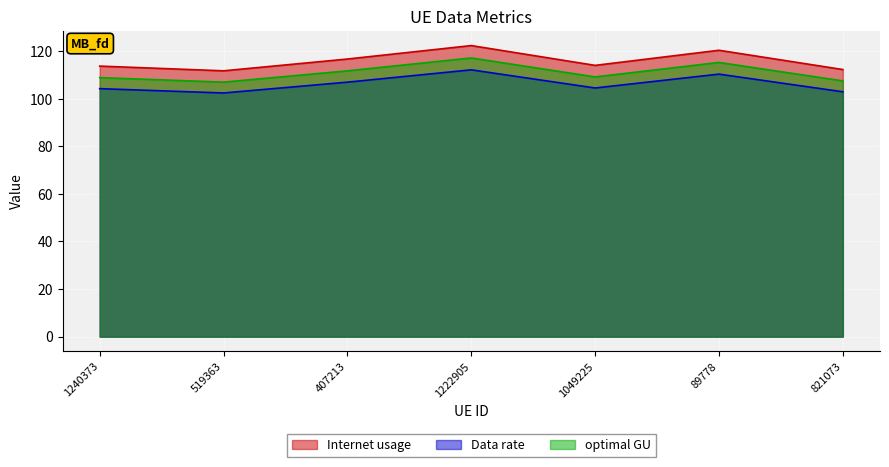

Rank the series at 1222905 from highest to lowest value.

Internet usage, optimal GU, Data rate